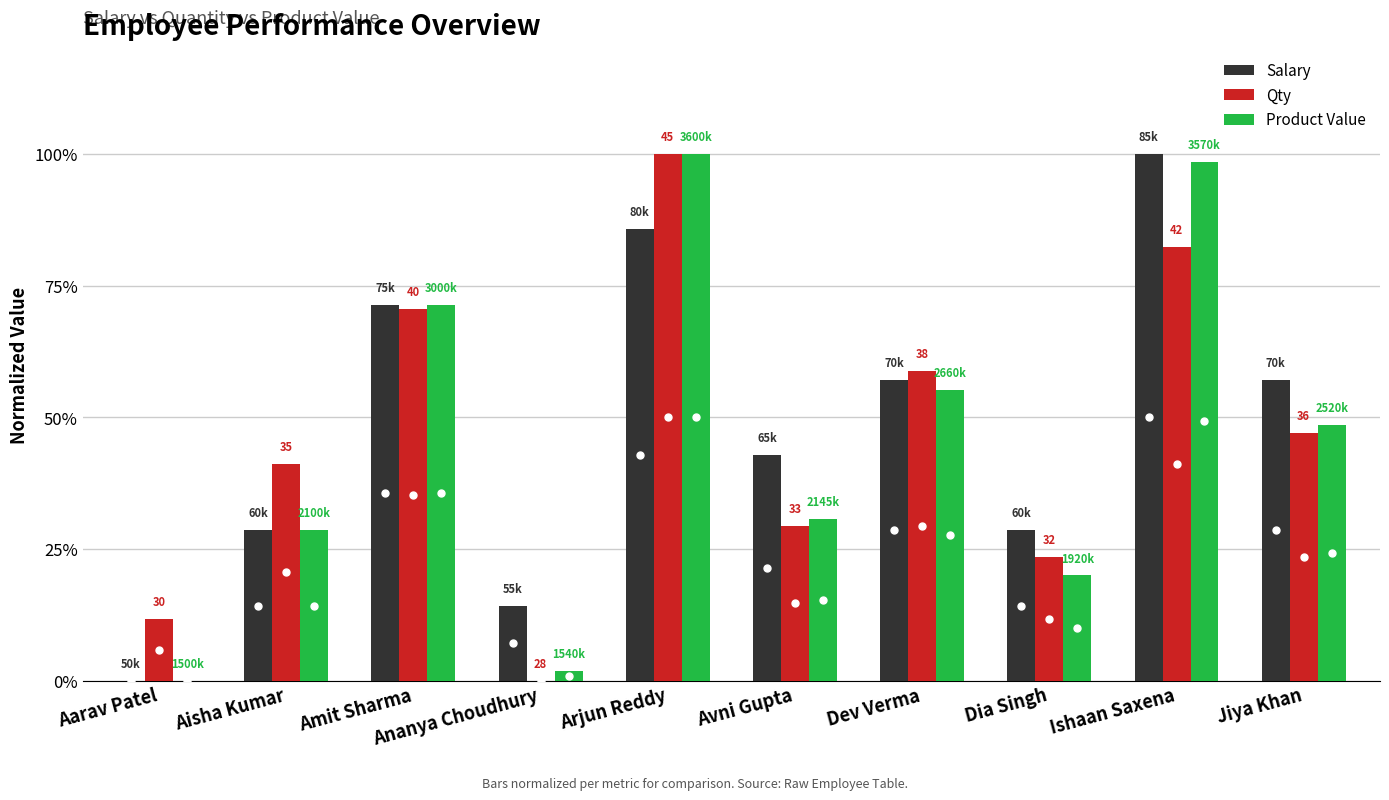

What is the average value of the Product Value series?

0.5